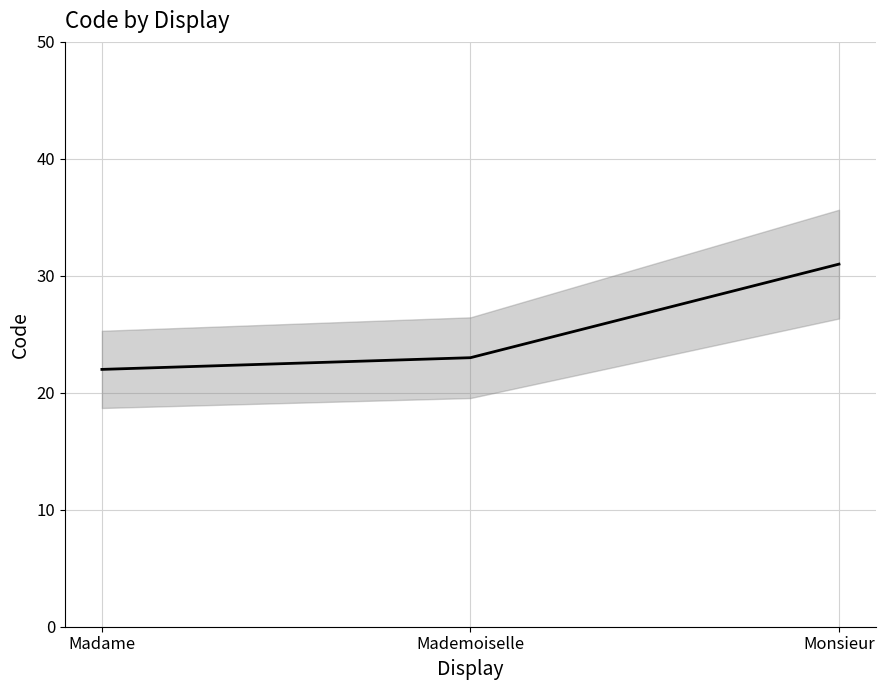

What is the label of the 3rd point from the right?

Madame